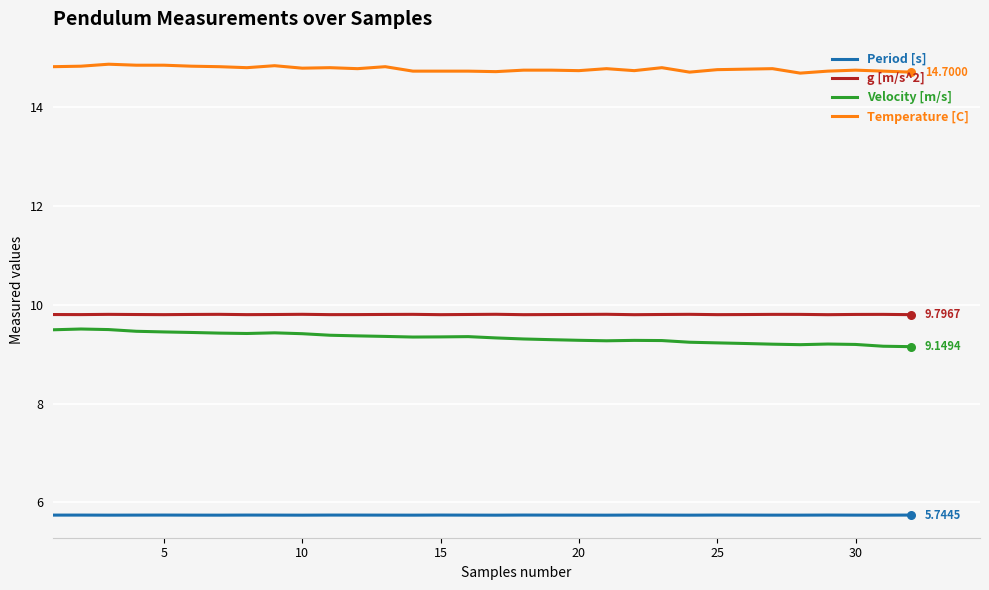

What are all the series names shown in the legend?

Period [s], g [m/s^2], Velocity [m/s], Temperature [C]